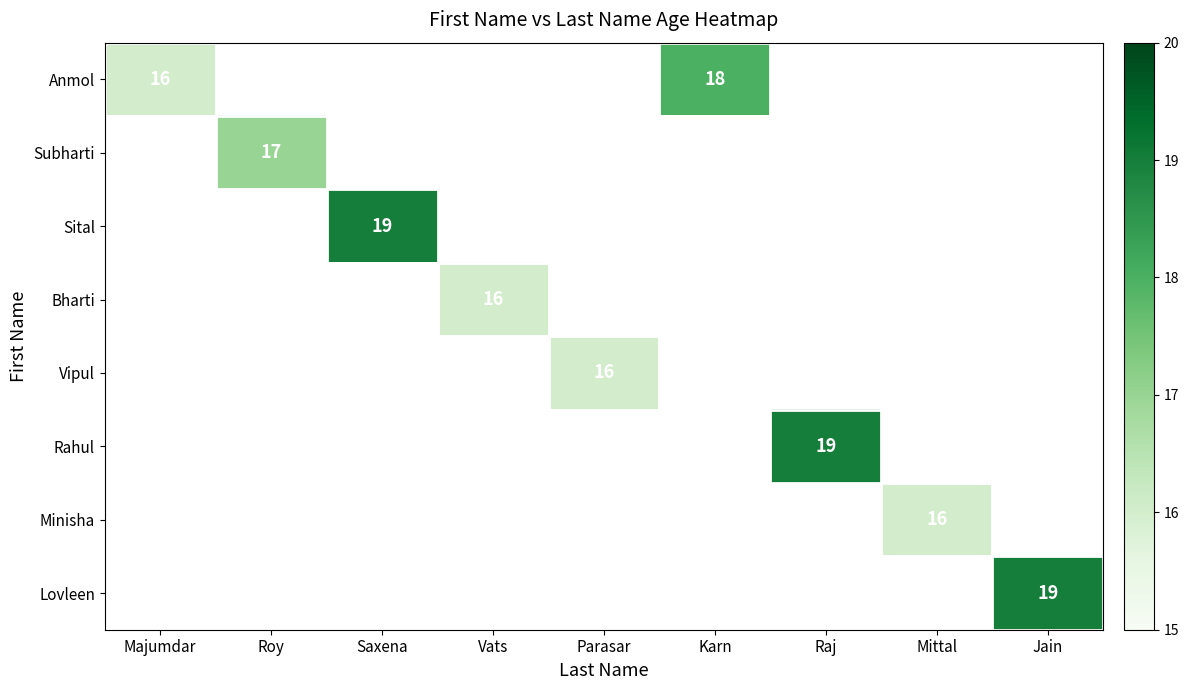

List the series in order of their overall mean, highest first.

Anmol, Subharti, Sital, Bharti, Vipul, Rahul, Minisha, Lovleen